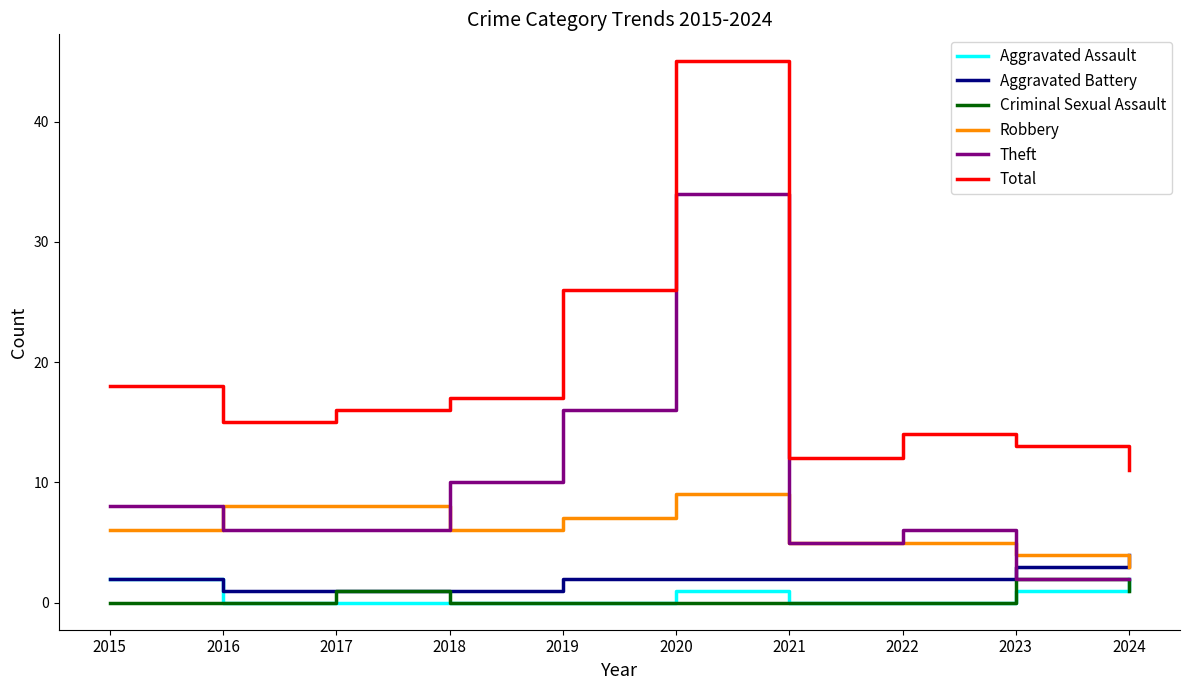

Reading left to right, list all the values displayed in this chart.

Aggravated Assault: 2015=2	2016=0	2017=0	2018=0	2019=0	2020=1	2021=0	2022=0	2023=1	2024=2
Aggravated Battery: 2015=2	2016=1	2017=1	2018=1	2019=2	2020=2	2021=2	2022=2	2023=3	2024=4
Criminal Sexual Assault: 2015=0	2016=0	2017=1	2018=0	2019=0	2020=0	2021=0	2022=0	2023=2	2024=1
Robbery: 2015=6	2016=8	2017=8	2018=6	2019=7	2020=9	2021=5	2022=5	2023=4	2024=3
Theft: 2015=8	2016=6	2017=6	2018=10	2019=16	2020=34	2021=5	2022=6	2023=2	2024=2
Total: 2015=18	2016=15	2017=16	2018=17	2019=26	2020=45	2021=12	2022=14	2023=13	2024=11